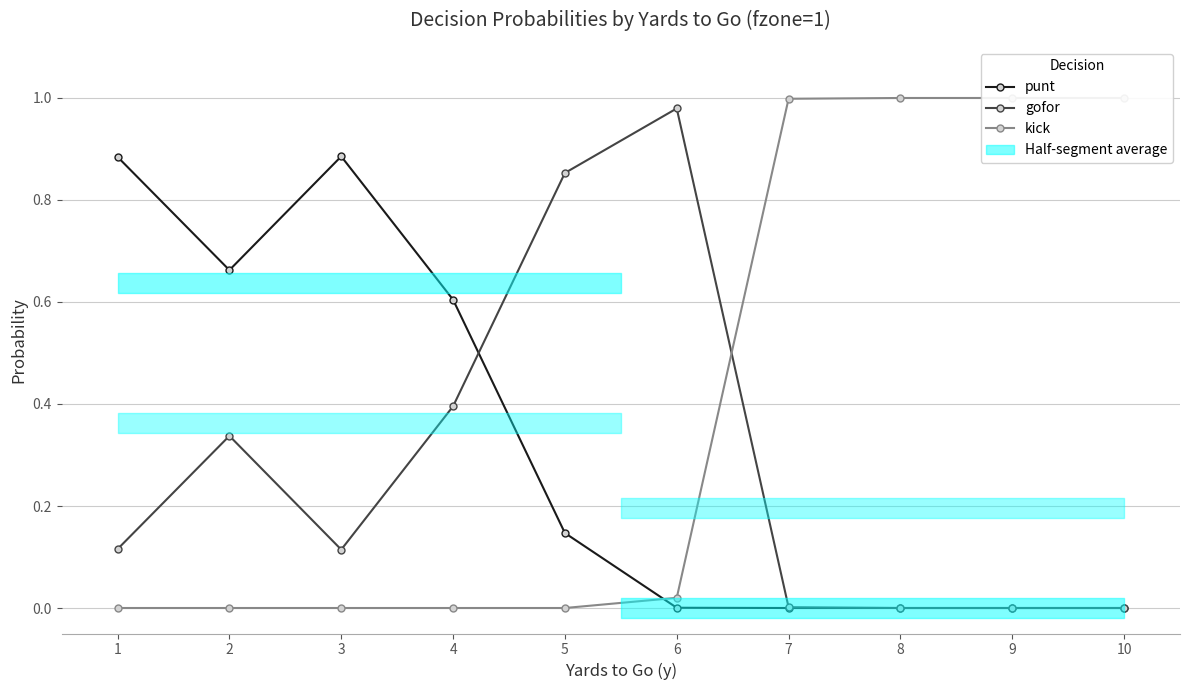

Rank the series by their average value, from lowest to highest.

gofor, punt, kick